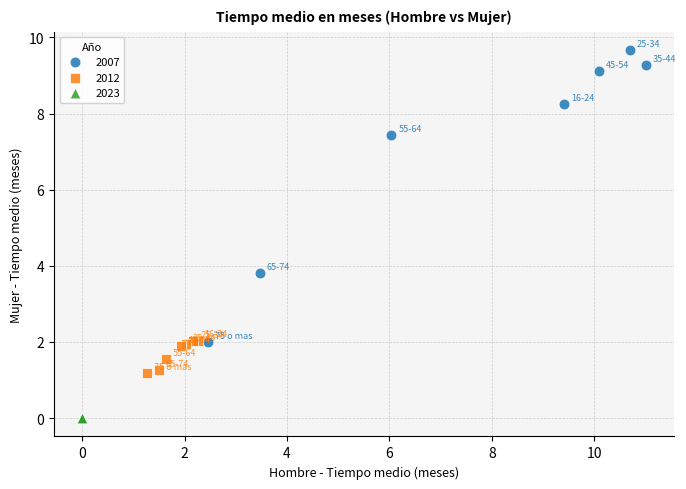

Which series contains the highest Y value?

2007